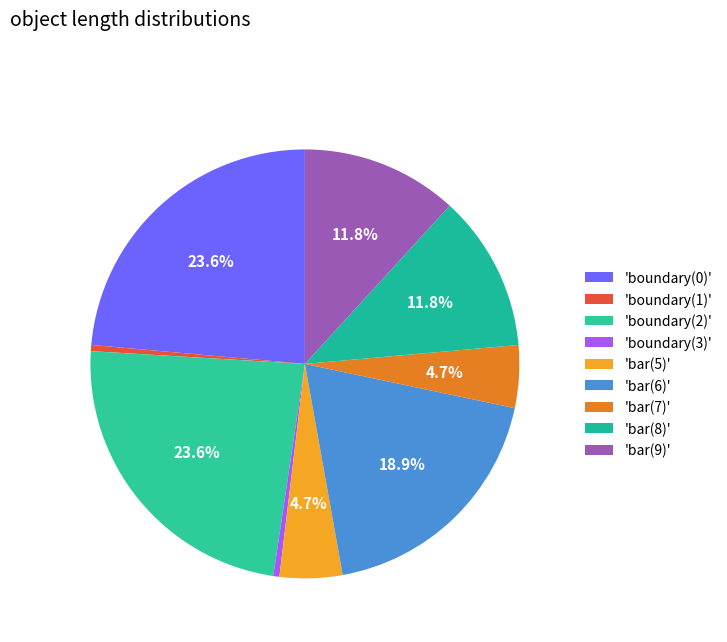

Count the number of slices in the pie.

9